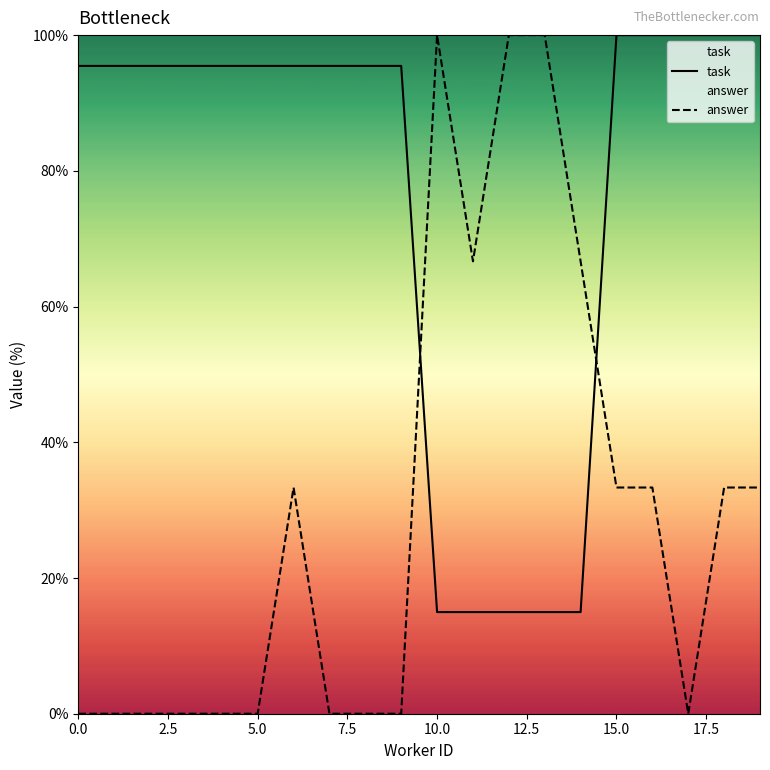

Reading right to left, what are all the values shown in this chart?

task: 100.0	100.0	100.0	100.0	100.0	15.0	15.0	15.0	15.0	15.0	95.5	95.5	95.5	95.5	95.5	95.5	95.5	95.5	95.5	95.5
answer: 33.3	33.3	0.0	33.3	33.3	66.7	100.0	100.0	66.7	100.0	0.0	0.0	0.0	33.3	0.0	0.0	0.0	0.0	0.0	0.0